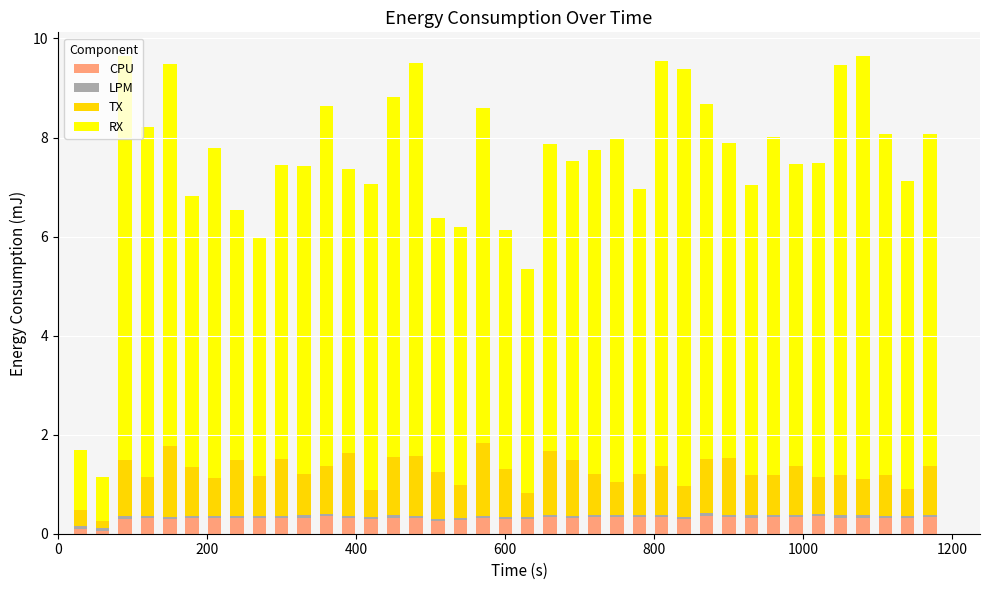

How many categories are shown in the chart?

39